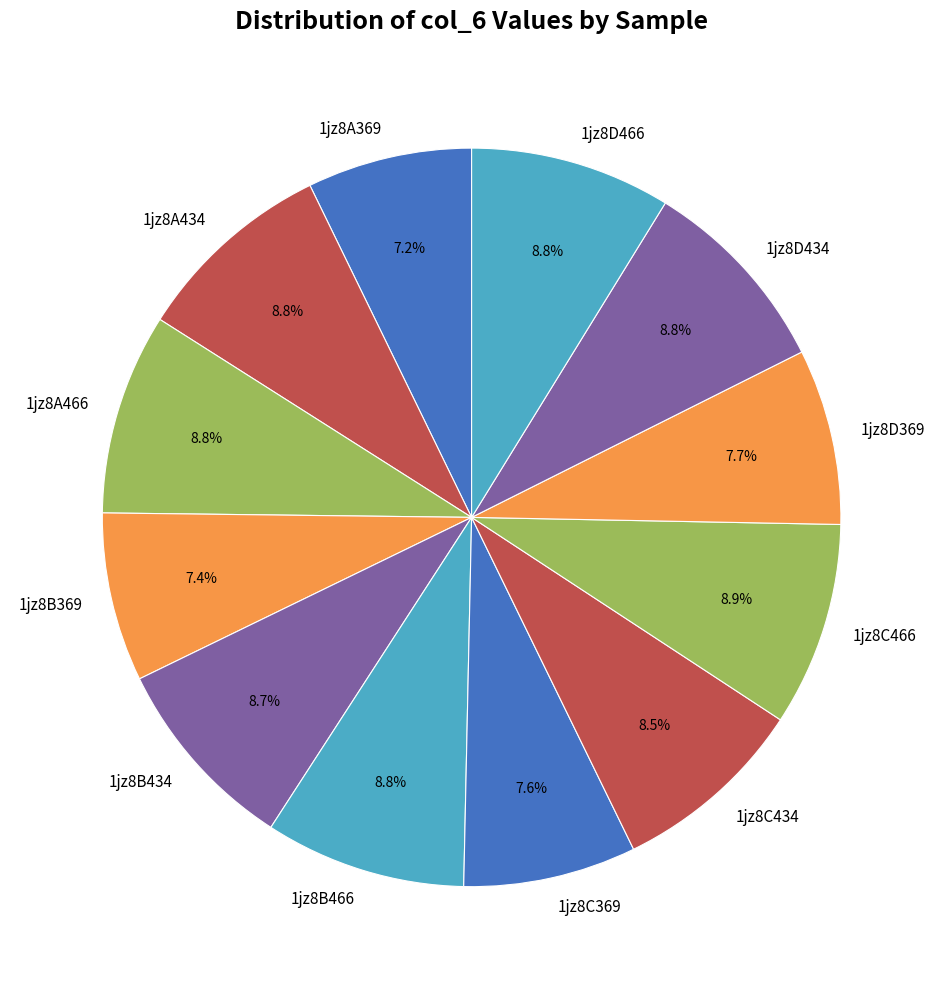

What percentage is NOT represented by 1jz8A434?

91.2%